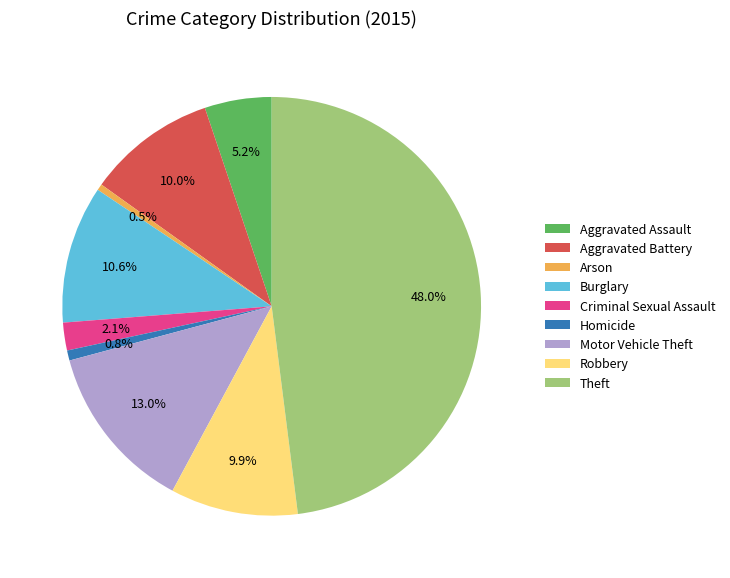

Count the number of slices in the pie.

9